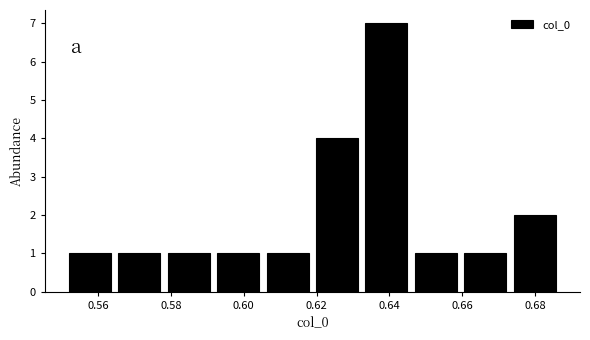

What is the height of the bar covering 0.592 to 0.606 on the x-axis? Neither the bar edges nor the heights are printed on the chart, so give them approximately, as read against the axes.

1